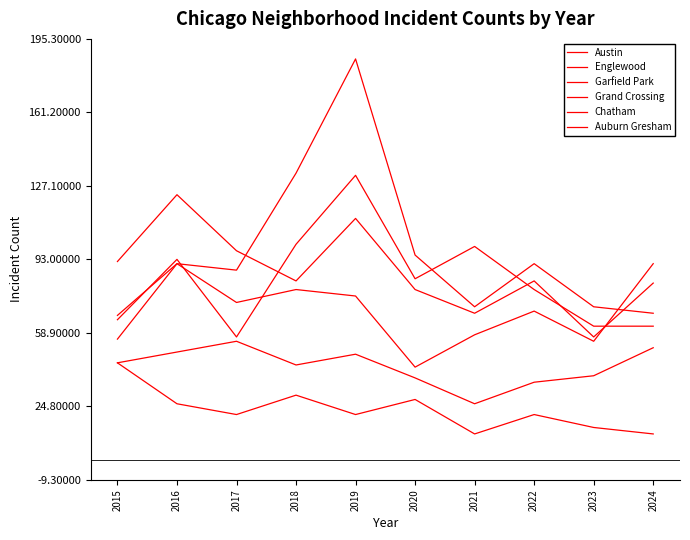

Reading left to right, list all the values displayed in this chart.

Austin: 65	93	57	100	132	84	99	79	62	62
Englewood: 92	123	97	83	112	79	68	83	57	82
Garfield Park: 56	91	88	133	186	95	71	91	71	68
Grand Crossing: 67	91	73	79	76	43	58	69	55	91
Chatham: 45	50	55	44	49	38	26	36	39	52
Auburn Gresham: 45	26	21	30	21	28	12	21	15	12